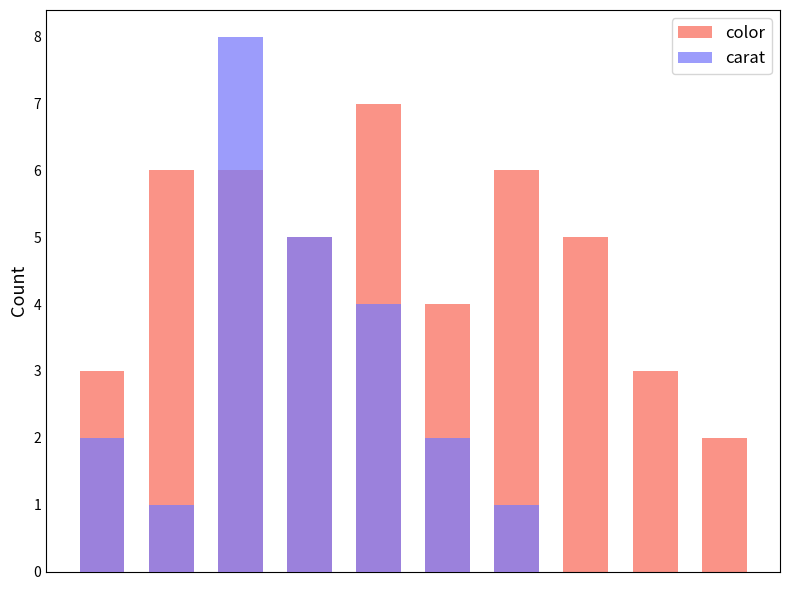

List the series in order of their overall mean, highest first.

color, carat